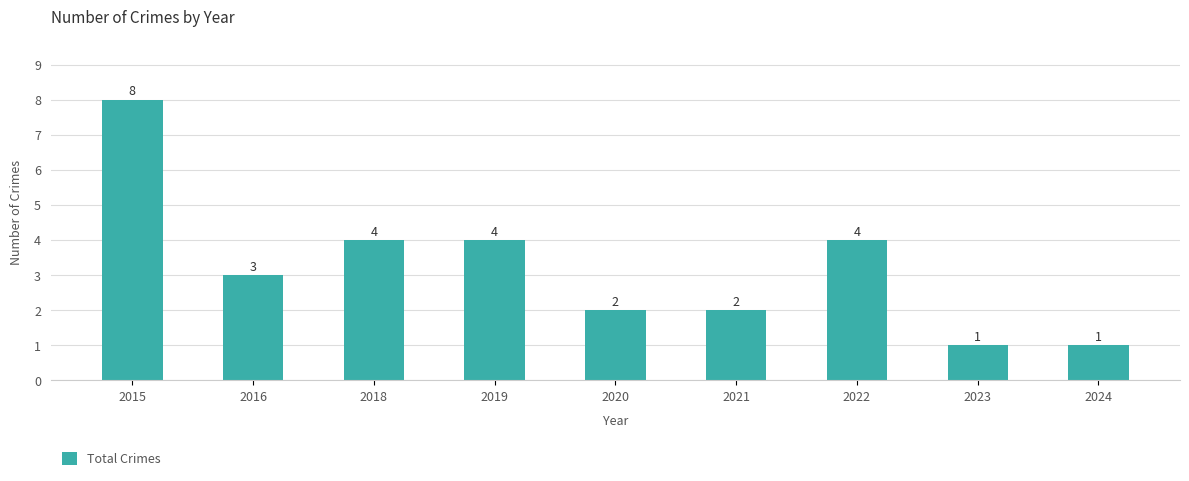

At which label does the data first exceed 3?

2015